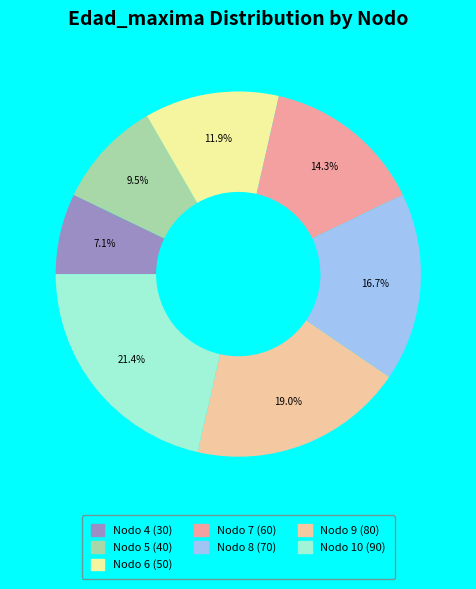

Which has a higher value, Nodo 9 (80) or Nodo 4 (30)?

Nodo 9 (80)